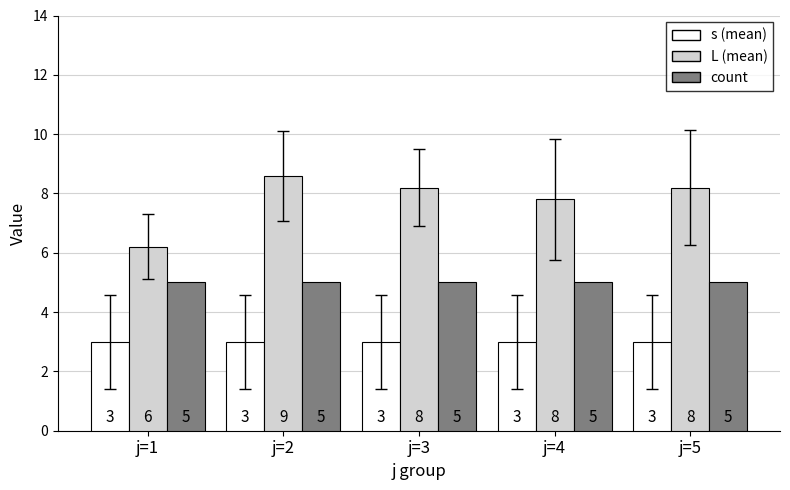

Read the s (mean) value at j=4.

3.0